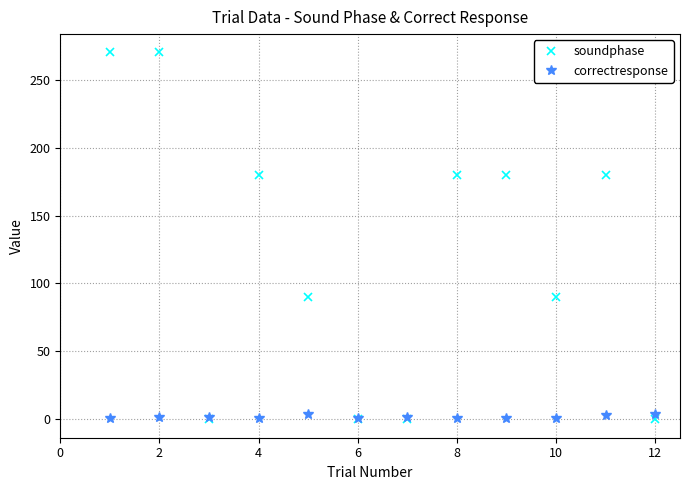

What is the value of the soundphase point at the 10th from the left?

90